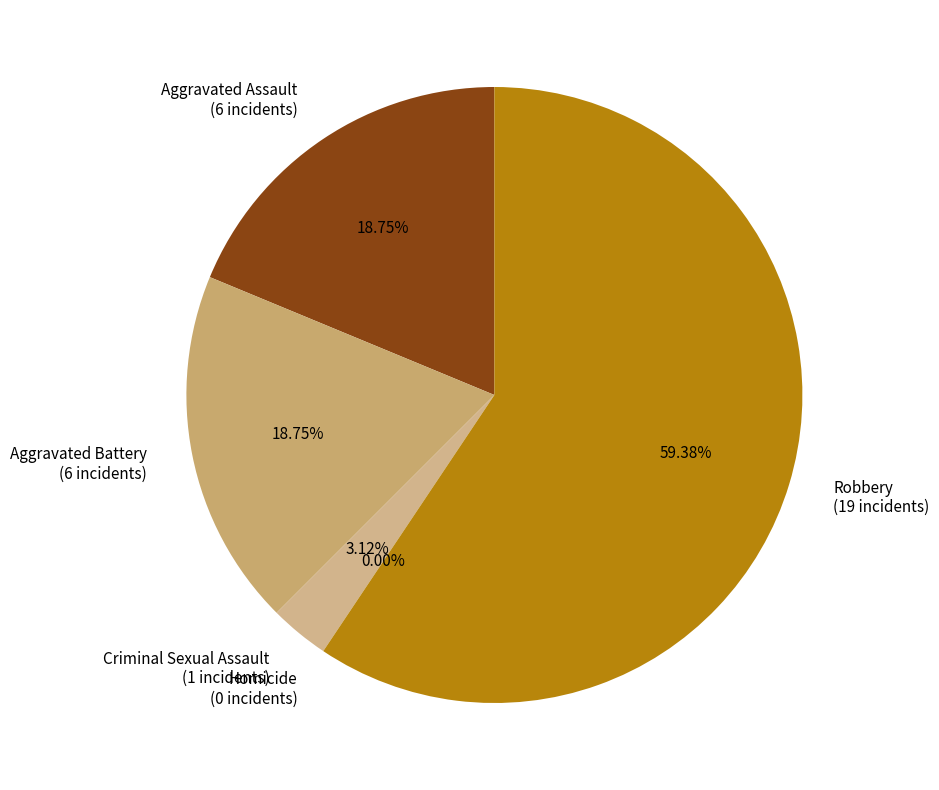

Which slice is the largest?

Robbery